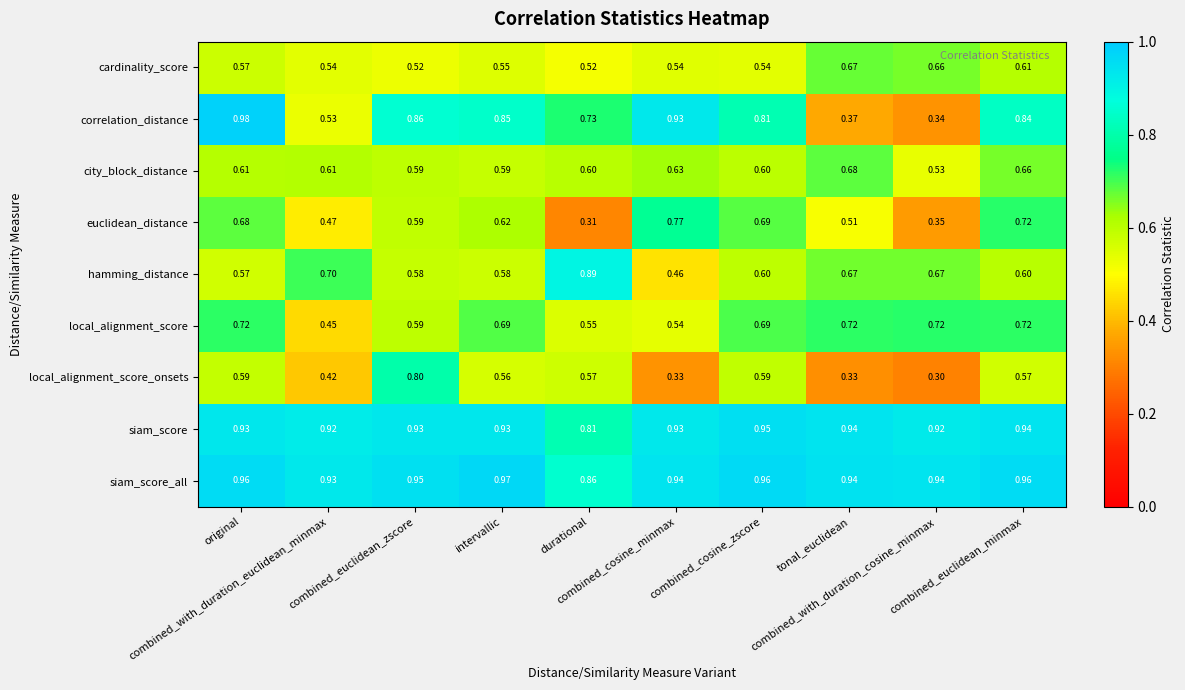

Which series has the widest spread of values?

correlation_distance